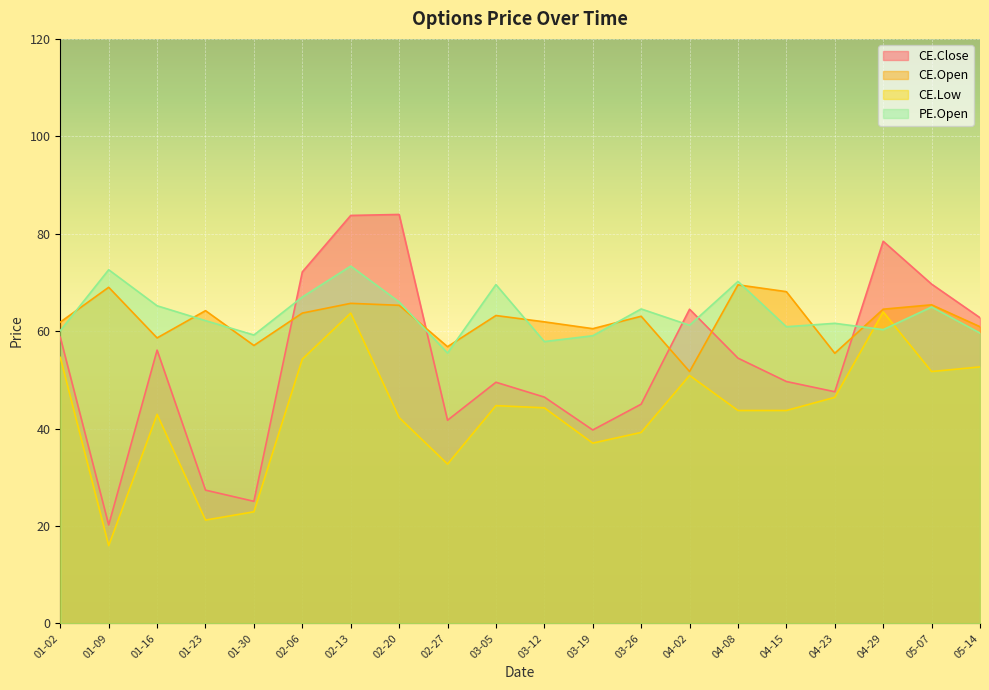

How many lines are shown in the chart?

4